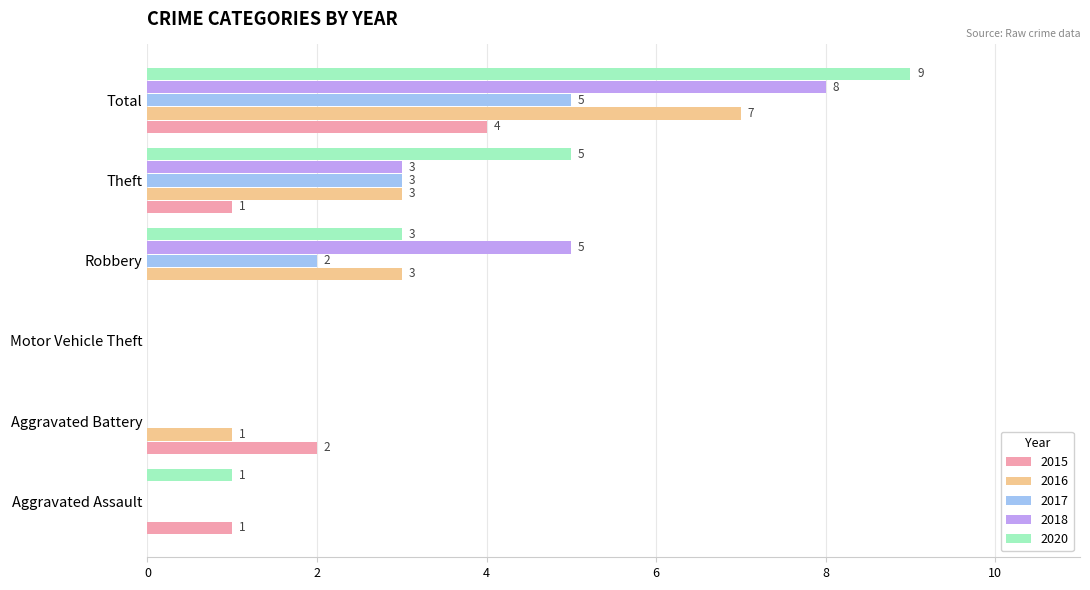

How many 2016 values are between 0 and 3?

5